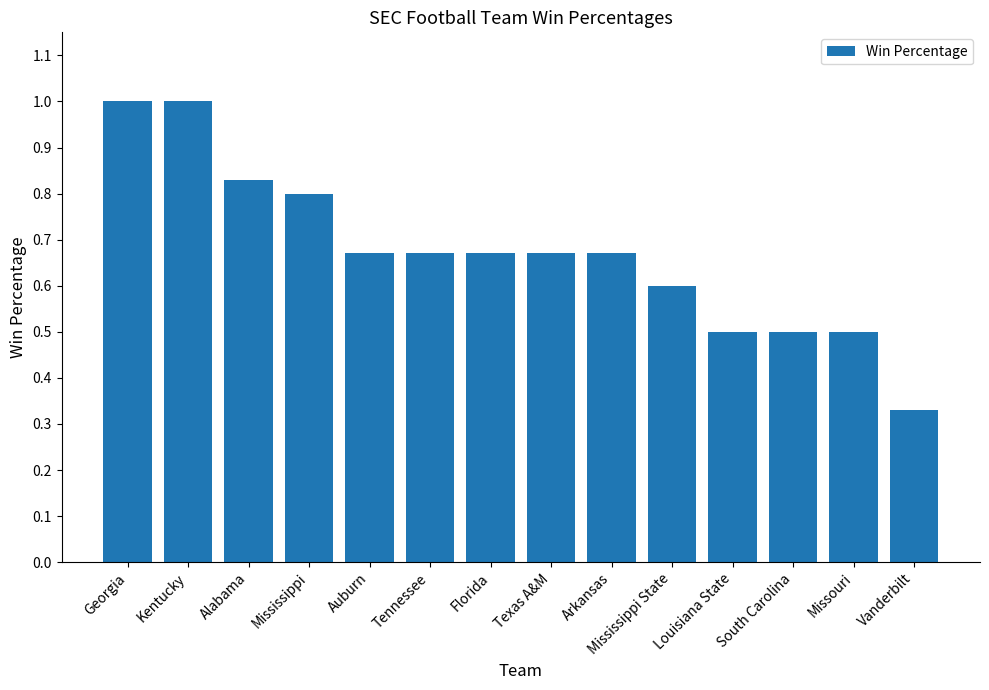

The chart shows a value of 0.9 at Louisiana State. True or false?

False